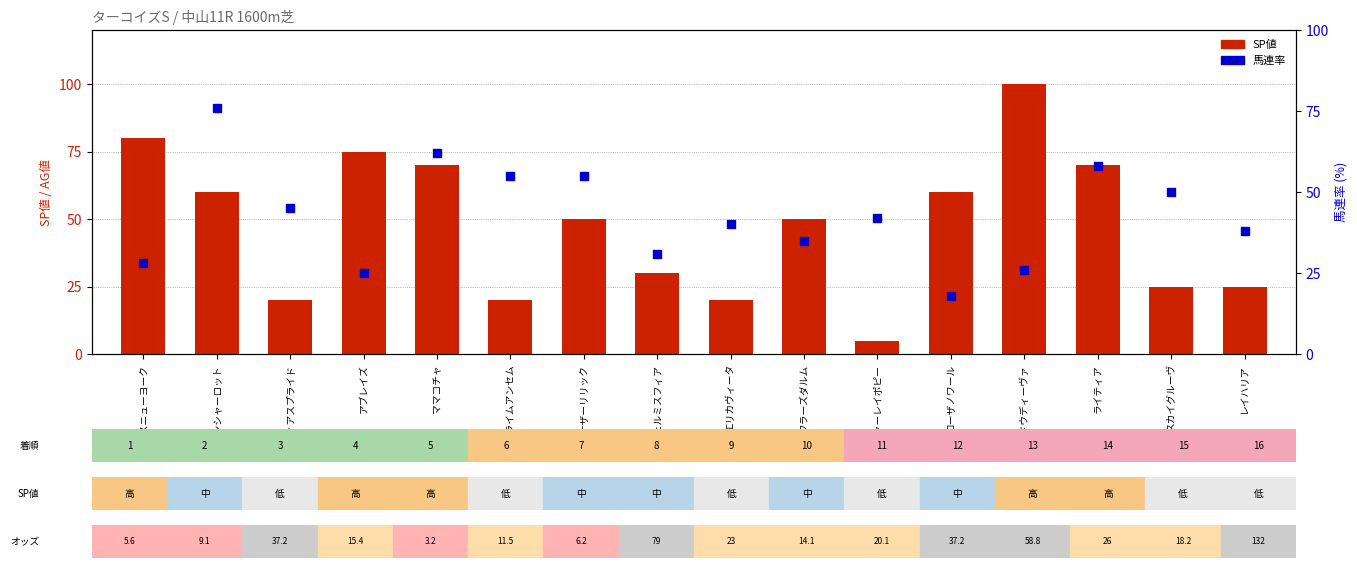

Which series reaches the maximum Y coordinate?

SP値